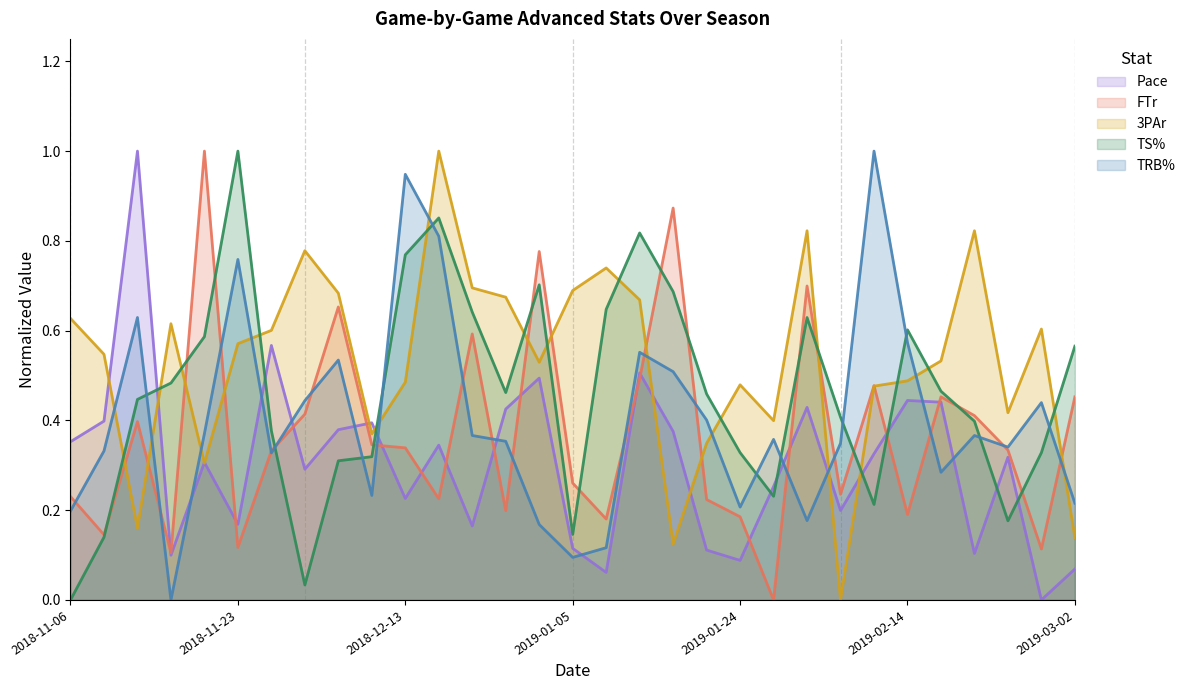

What is the difference between the maximum and minimum values in the FTr series?

1.0